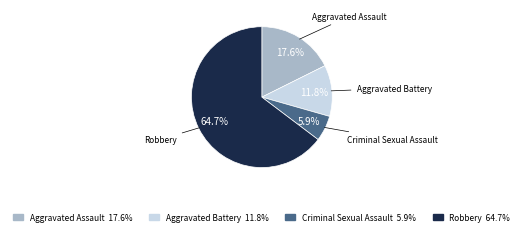

Does Criminal Sexual Assault represent more than half of the total?

No